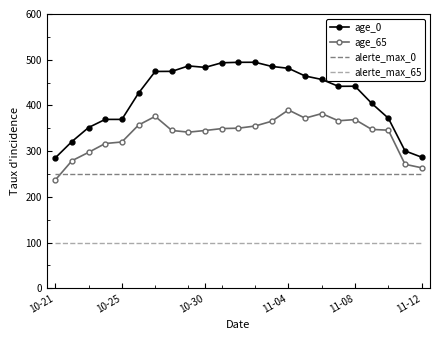

Which series has the widest spread of values?

age_0